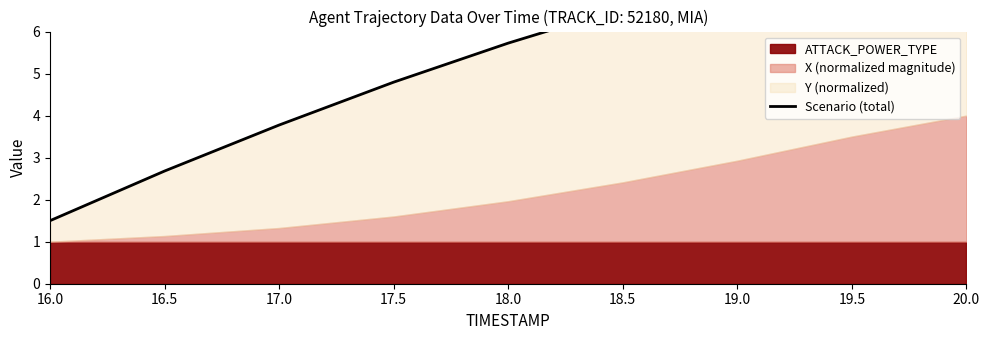

Which category has the lowest value across all series?

16.0